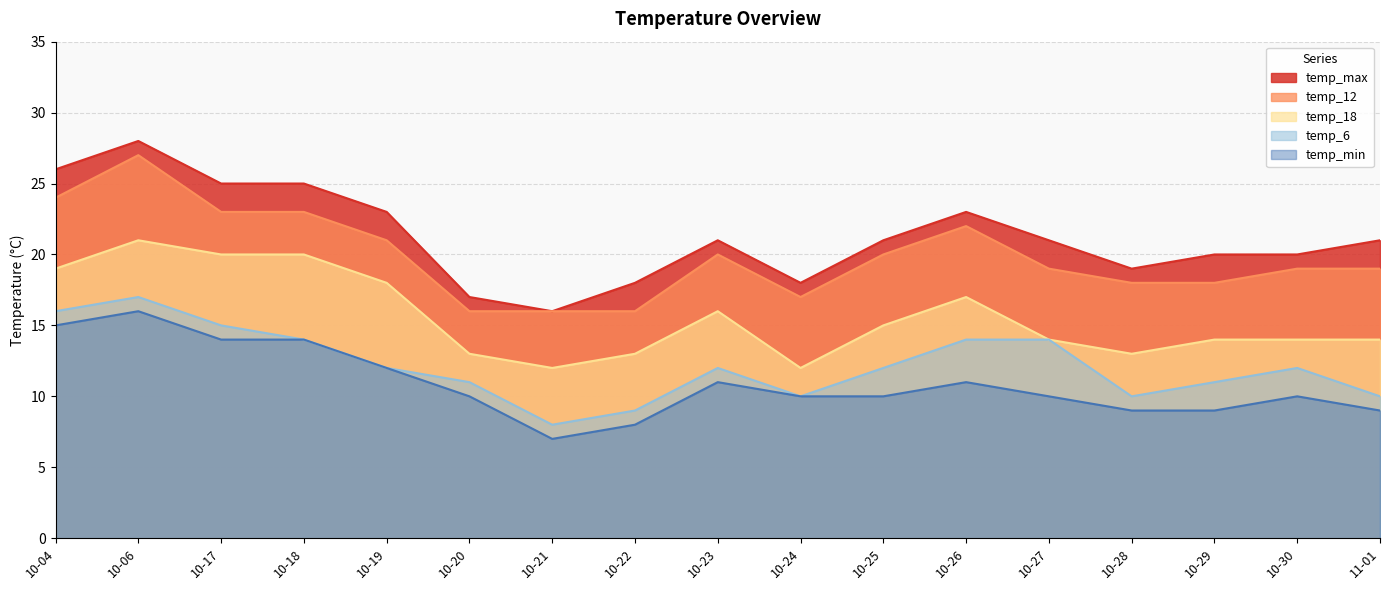

Reading right to left, extract all data points from this chart.

temp_max: 21	20	20	19	21	23	21	18	21	18	16	17	23	25	25	28	26
temp_12: 19	19	18	18	19	22	20	17	20	16	16	16	21	23	23	27	24
temp_18: 14	14	14	13	14	17	15	12	16	13	12	13	18	20	20	21	19
temp_6: 10	12	11	10	14	14	12	10	12	9	8	11	12	14	15	17	16
temp_min: 9	10	9	9	10	11	10	10	11	8	7	10	12	14	14	16	15